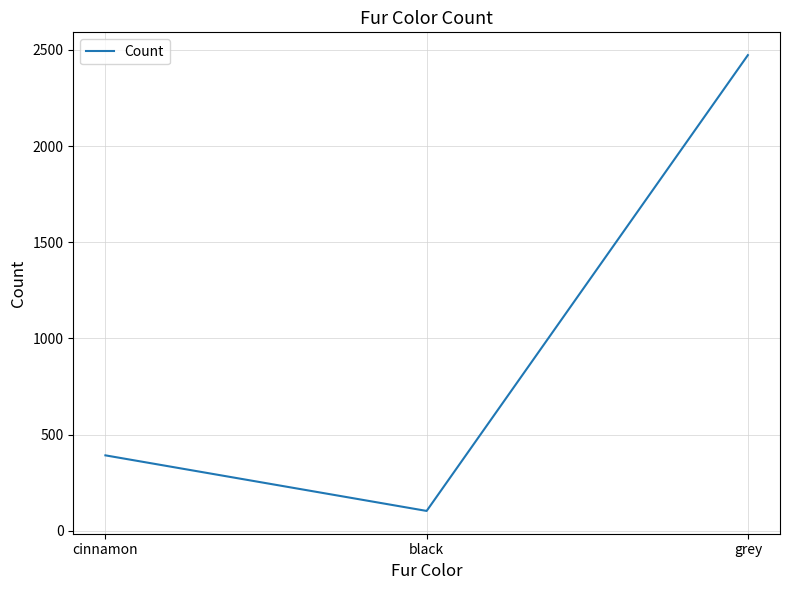

What is the change in value from black to grey?

+2370